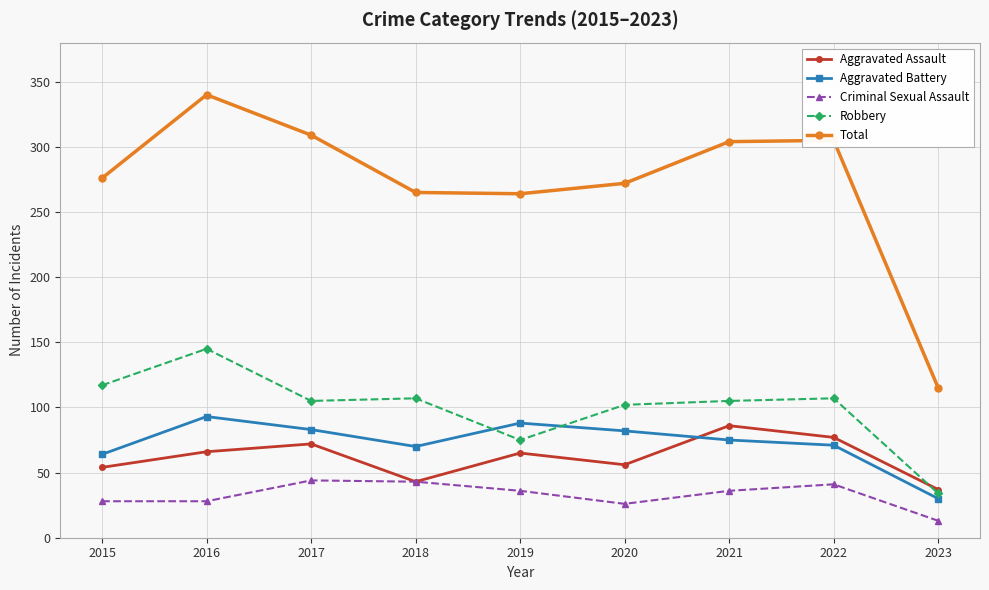

At which category does Aggravated Assault reach its first local valley?

2018